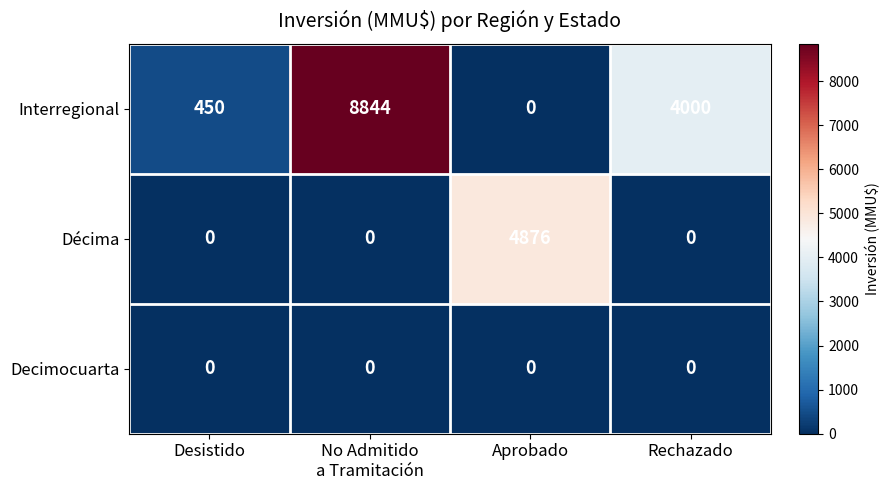

What is the difference between the highest and lowest values at Desistido?

450